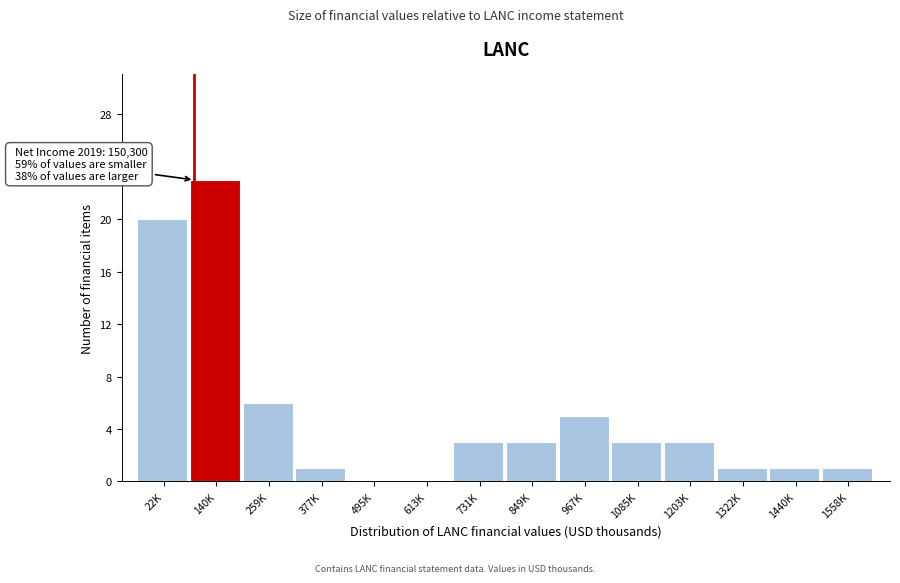

Reading right to left, extract all data points from this chart.

1558K=1	1440K=1	1322K=1	1203K=3	1085K=3	967K=5	849K=3	731K=3	613K=0	495K=0	377K=1	259K=6	140K=23	22K=20